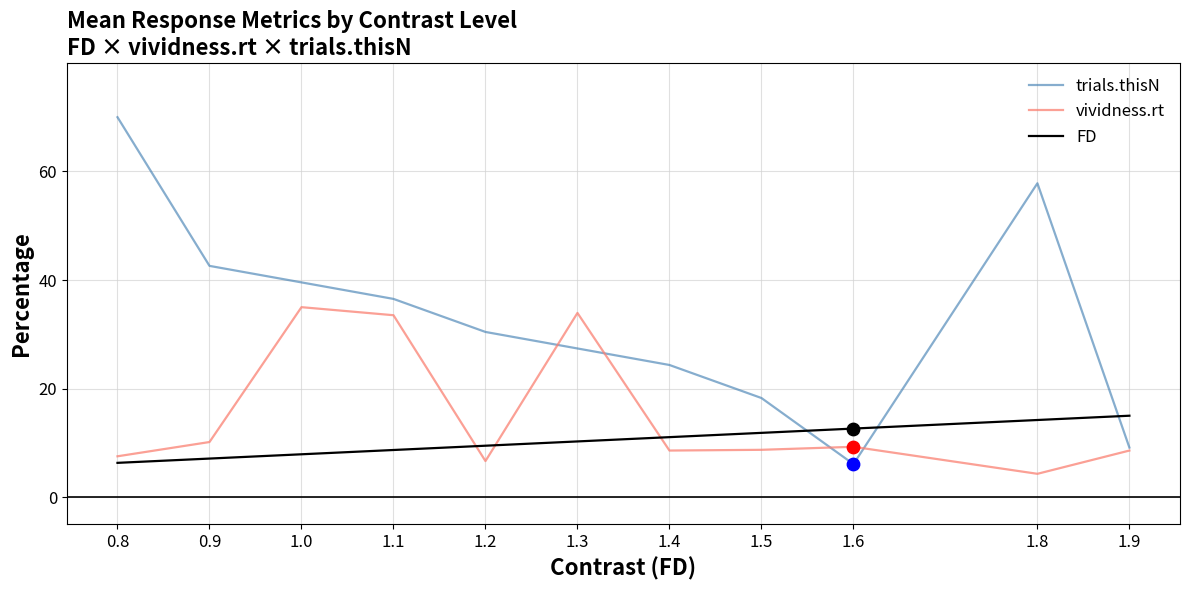

What is the difference between the highest and lowest values at 1.3?

23.7